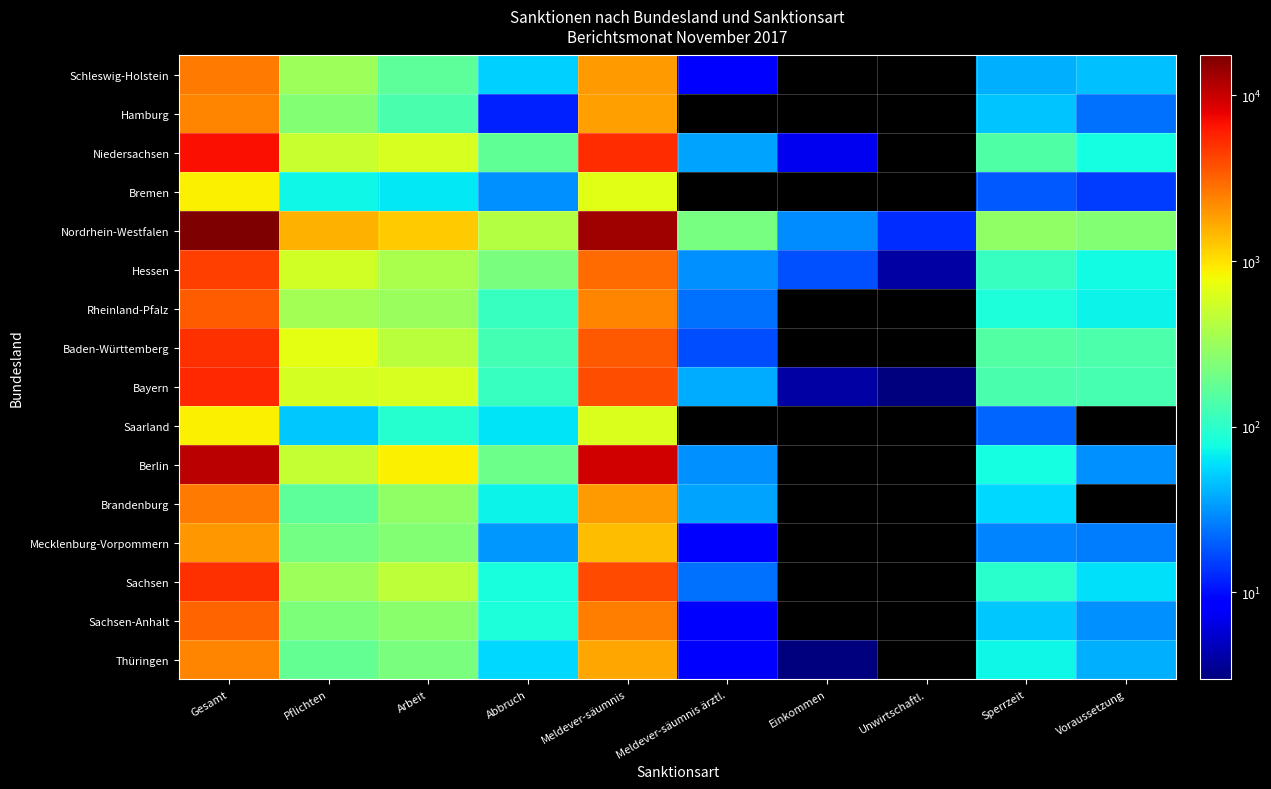

Which has a higher value, Meldever-säumnis or Gesamt?

Gesamt